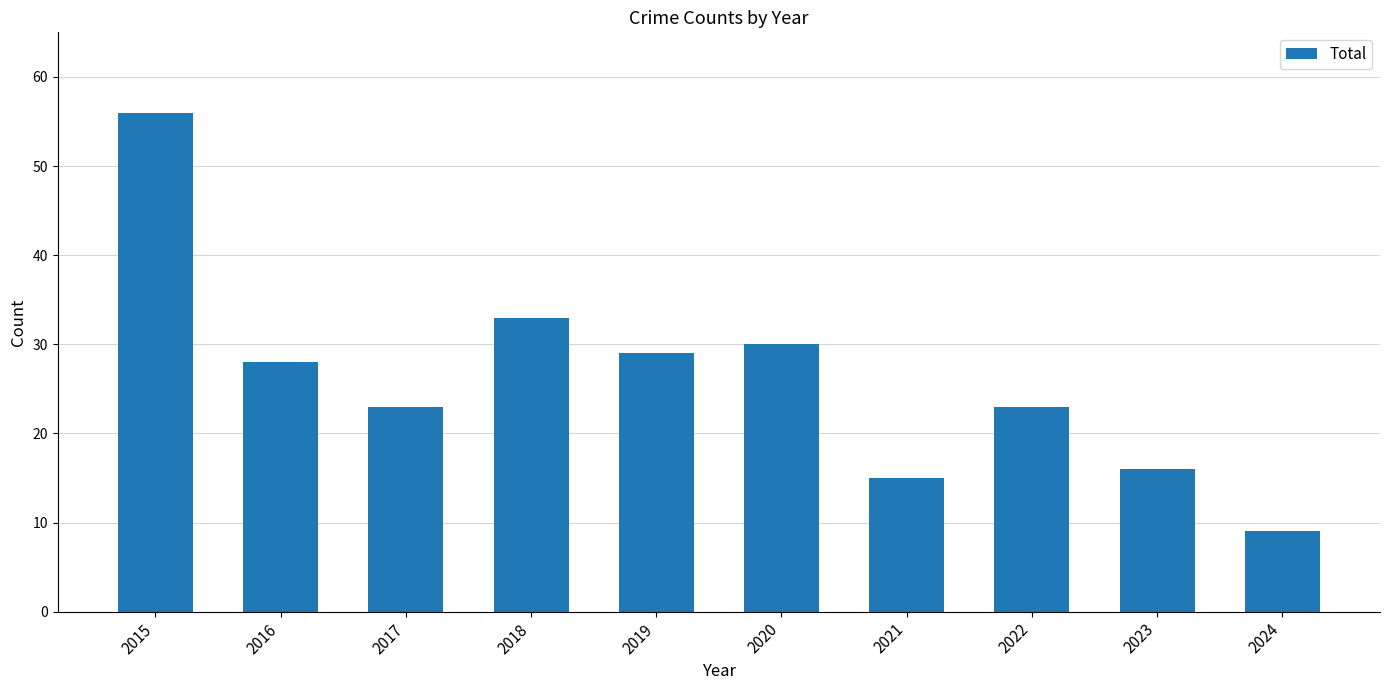

What is the maximum value shown in the chart?

56